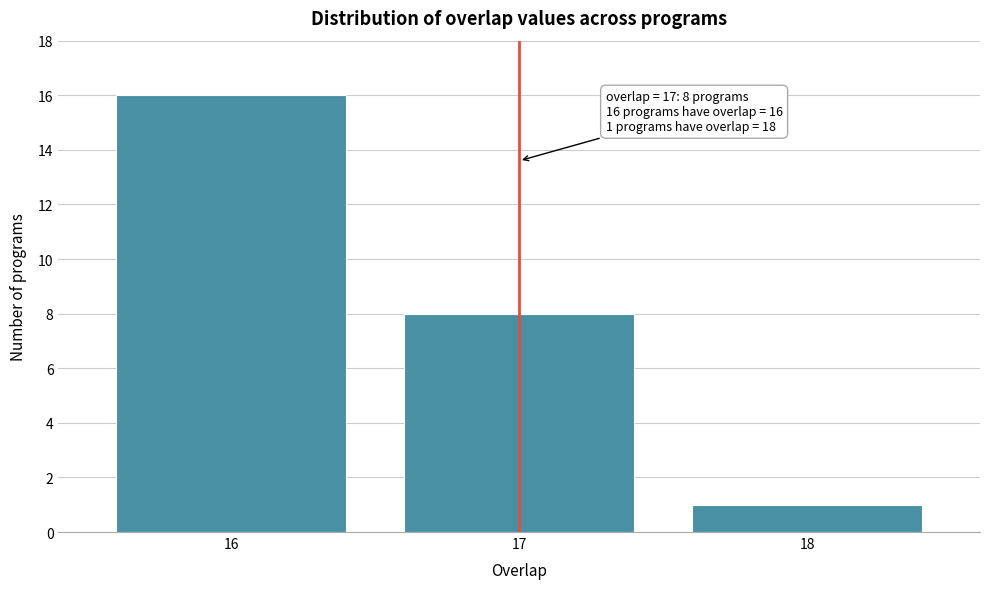

Reading left to right, what are all the values shown in this chart?

16	8	1